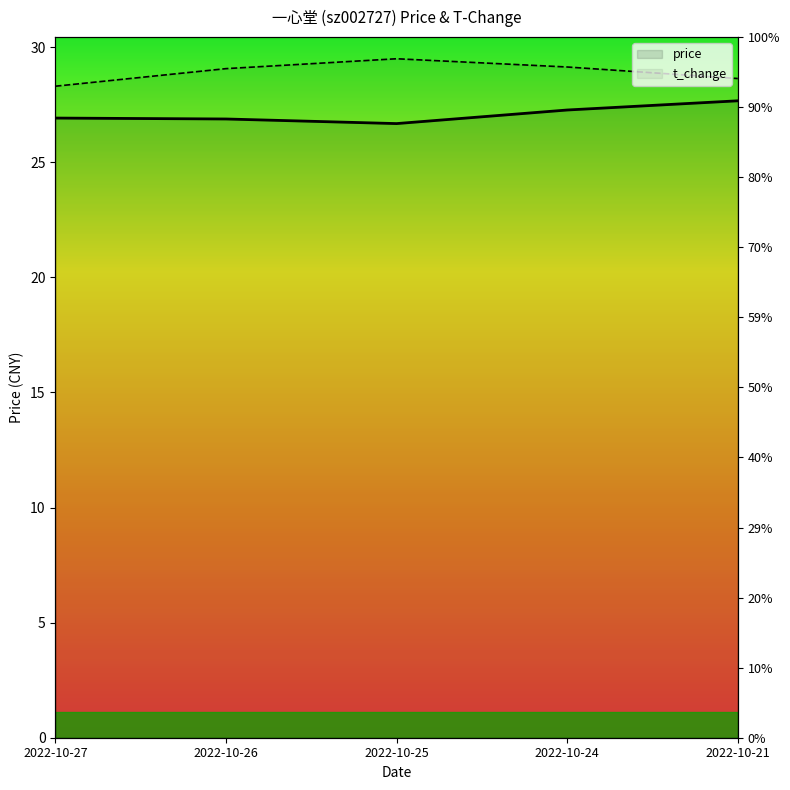

How many data points in t_change are above 29?

3